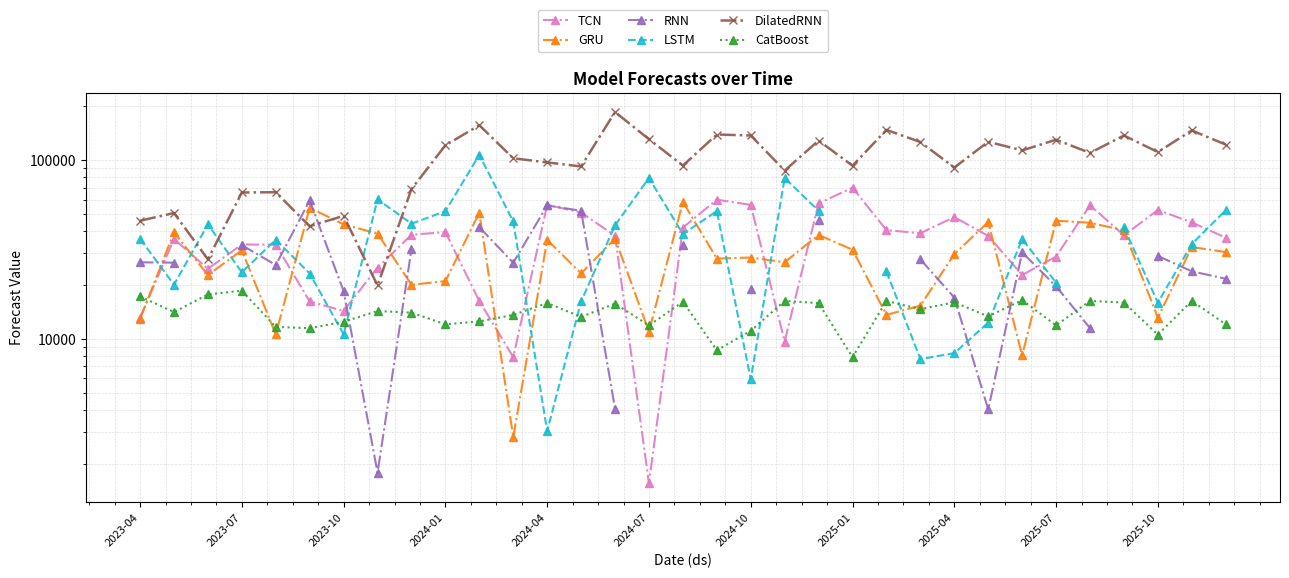

In GRU, how many points are higher than both neighbors (excluding endpoints)?

12